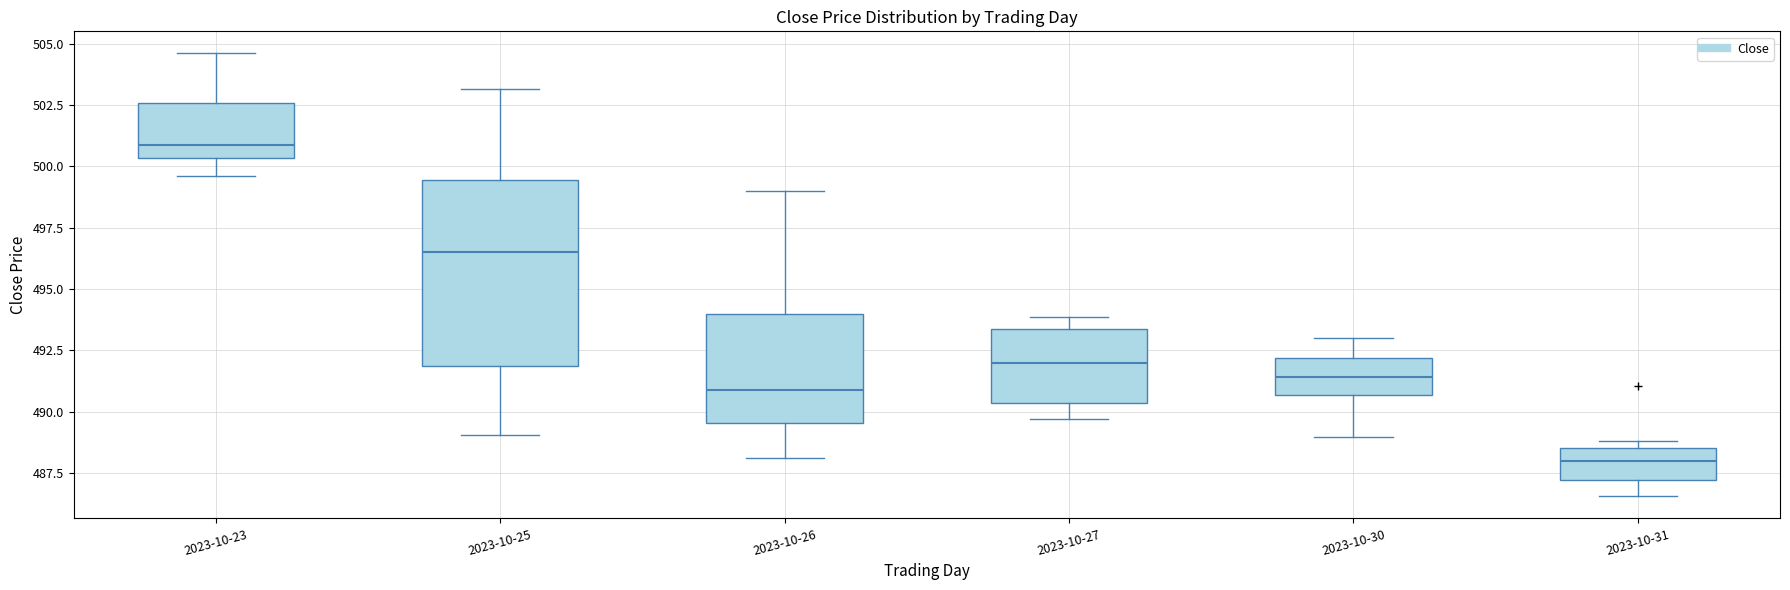

Comparing the boxes themselves (not the whiskers), which one is the tallest?

2023-10-25